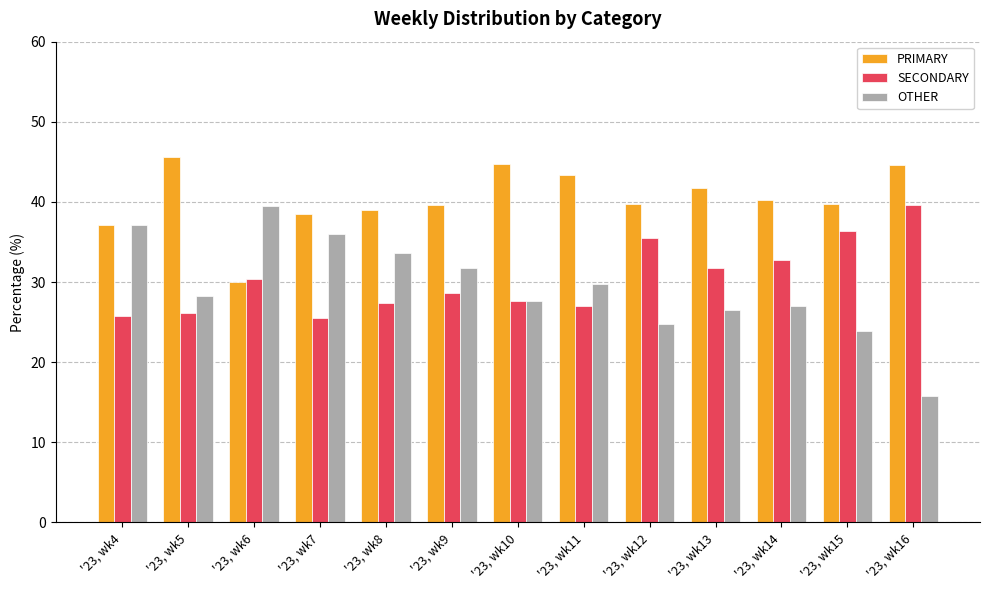

What is the greatest value displayed?

45.5